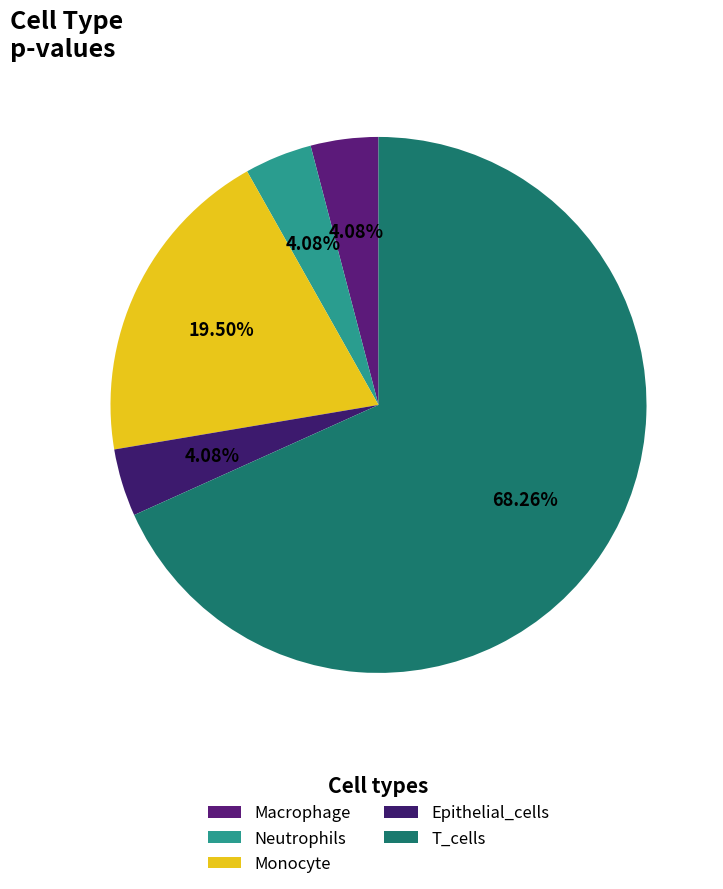

What is the largest slice in the pie chart?

T_cells